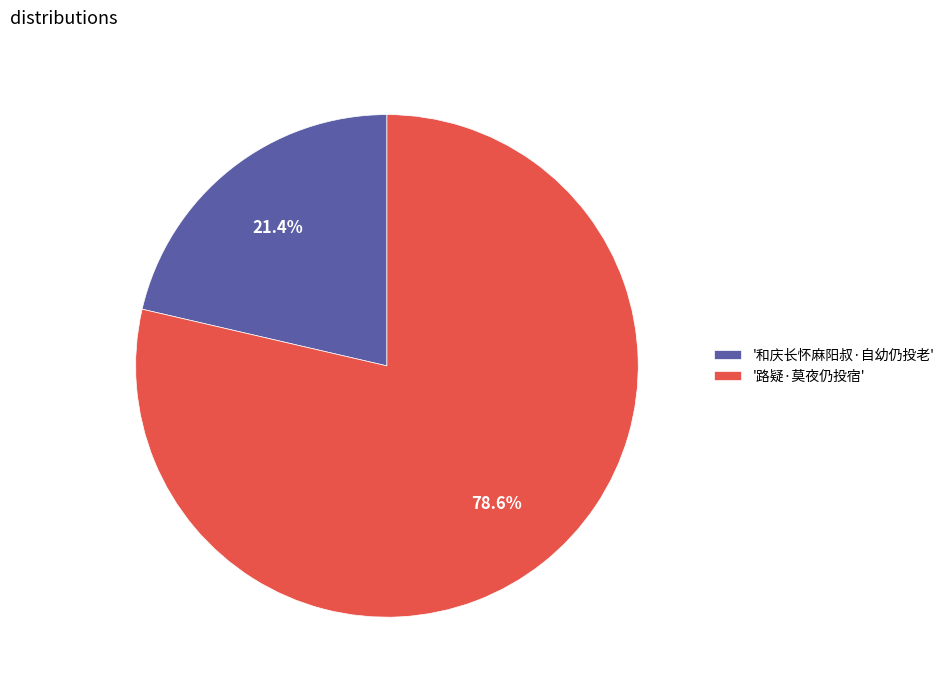

Is there a majority slice in this chart?

Yes